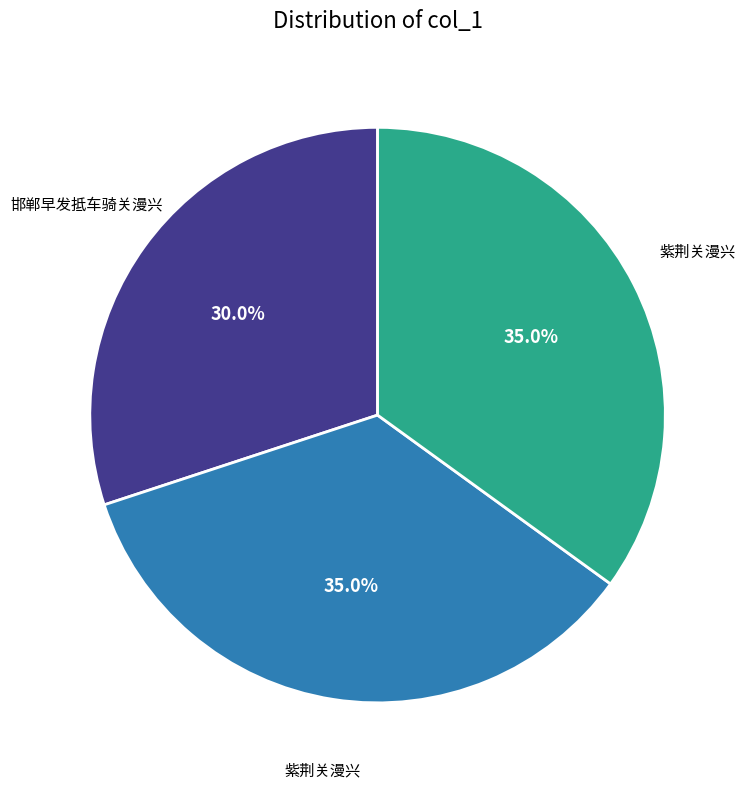

Does any single category account for the majority?

No